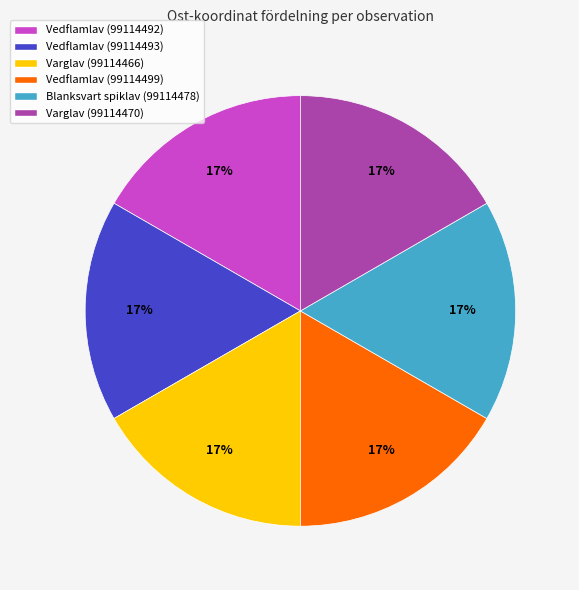

What is the ratio of the value at Vedflamlav (99114493) to the value at Varglav (99114466)?

1.0